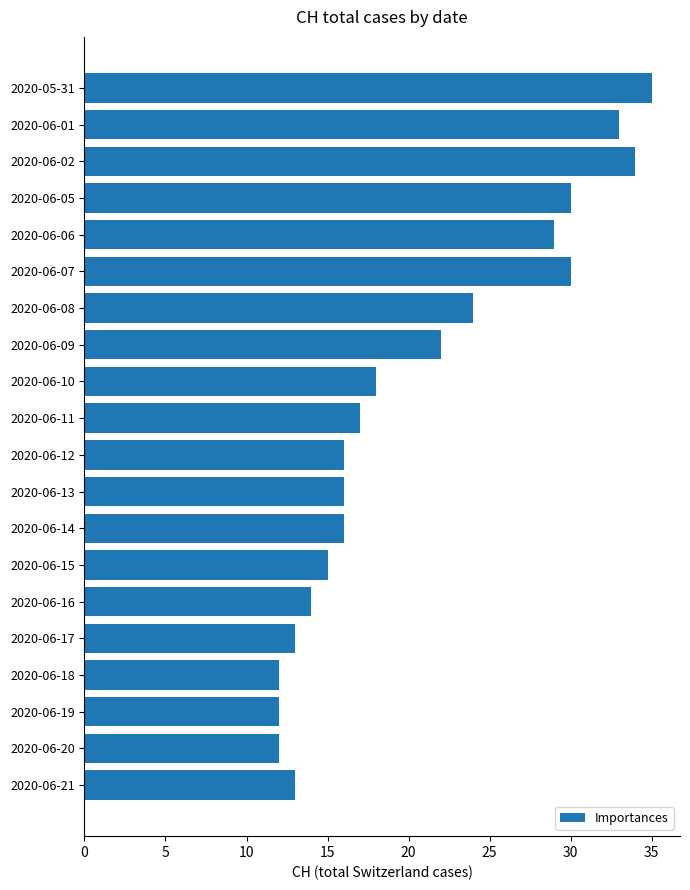

Reading top to bottom, list all the values displayed in this chart.

35	33	34	30	29	30	24	22	18	17	16	16	16	15	14	13	12	12	12	13